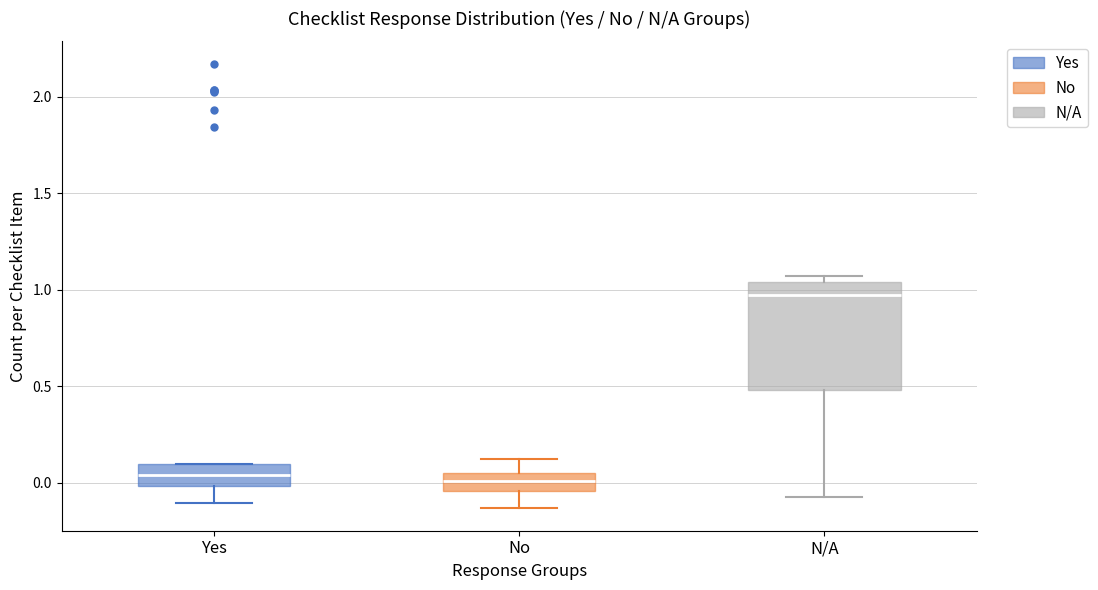

Where does the lower whisker of the box for No end on the y-axis? The values are not printed on the chart, so give them approximately, as read against the axis.

-0.15